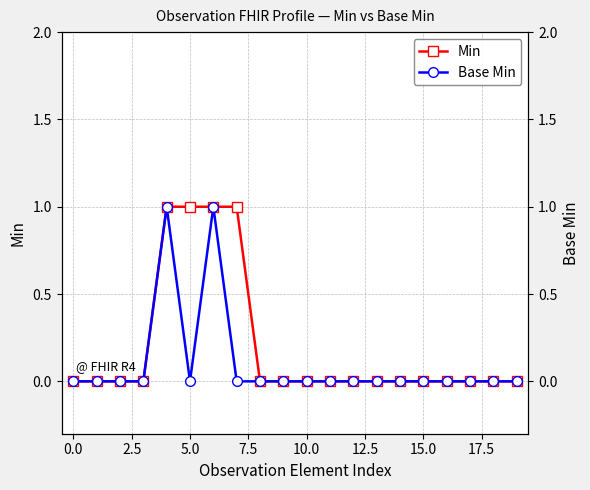

Is it true that Min equals 1 at 5.0?

True